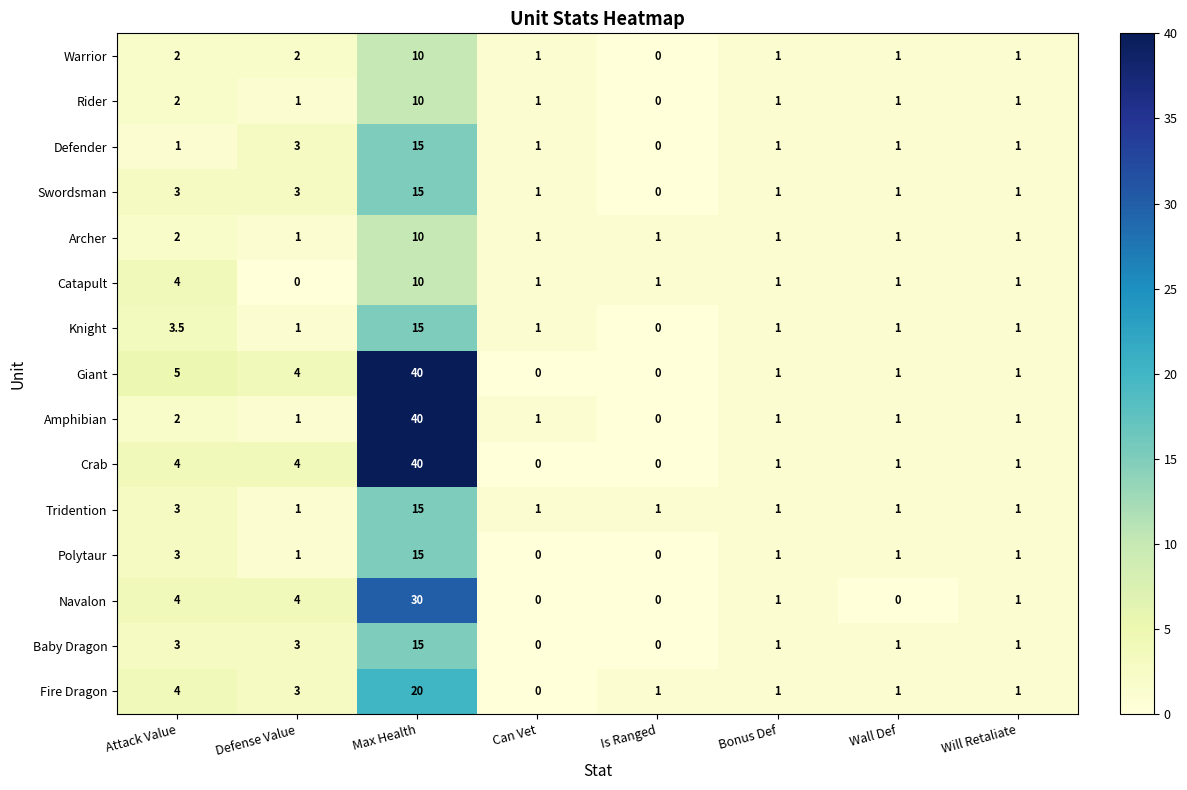

What is the total value across all series at Wall Def?

14.0